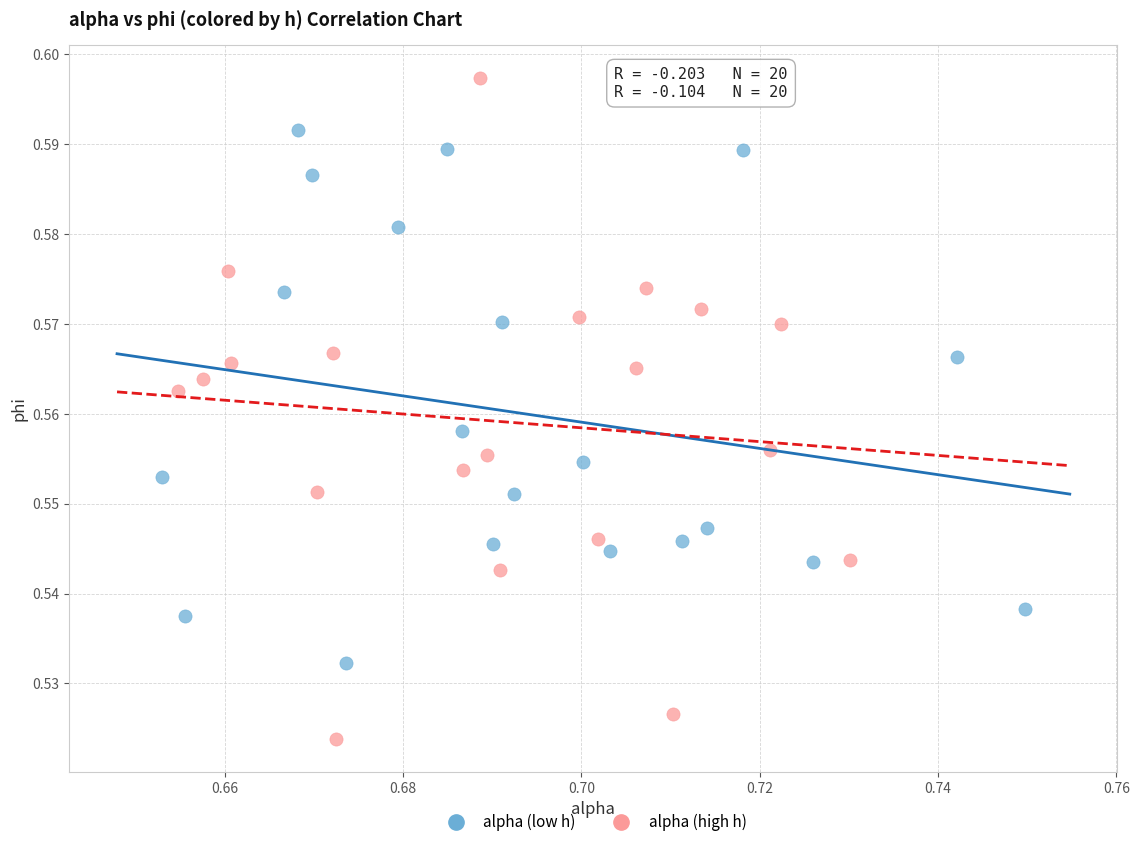

Which series has the largest Y range (max minus min)?

alpha (high h)